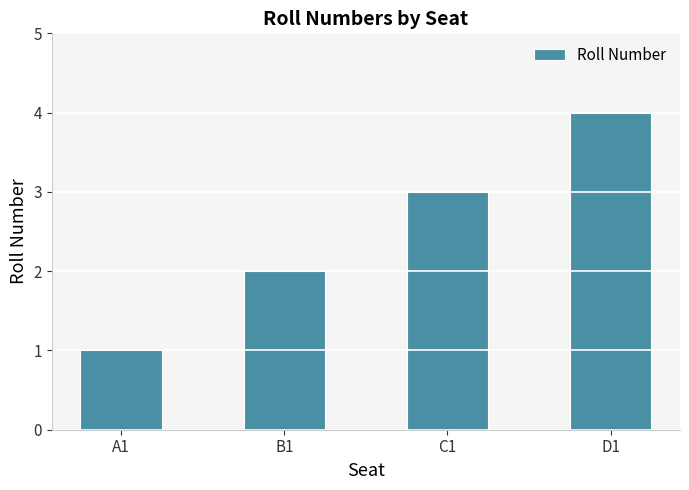

Is it true that the value at C1 is 5?

False